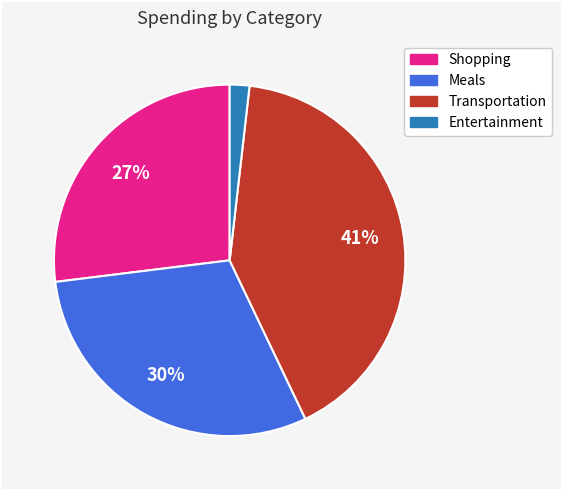

Combined, do Entertainment and Transportation account for over 50%?

No